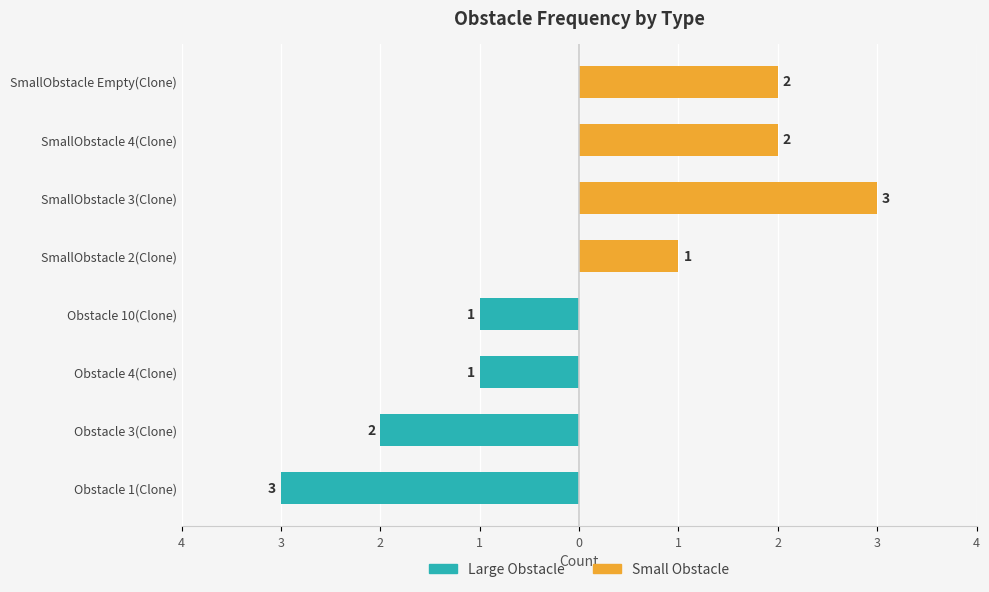

True or false: Large Obstacle has a value of -1 at Obstacle 10(Clone).

True